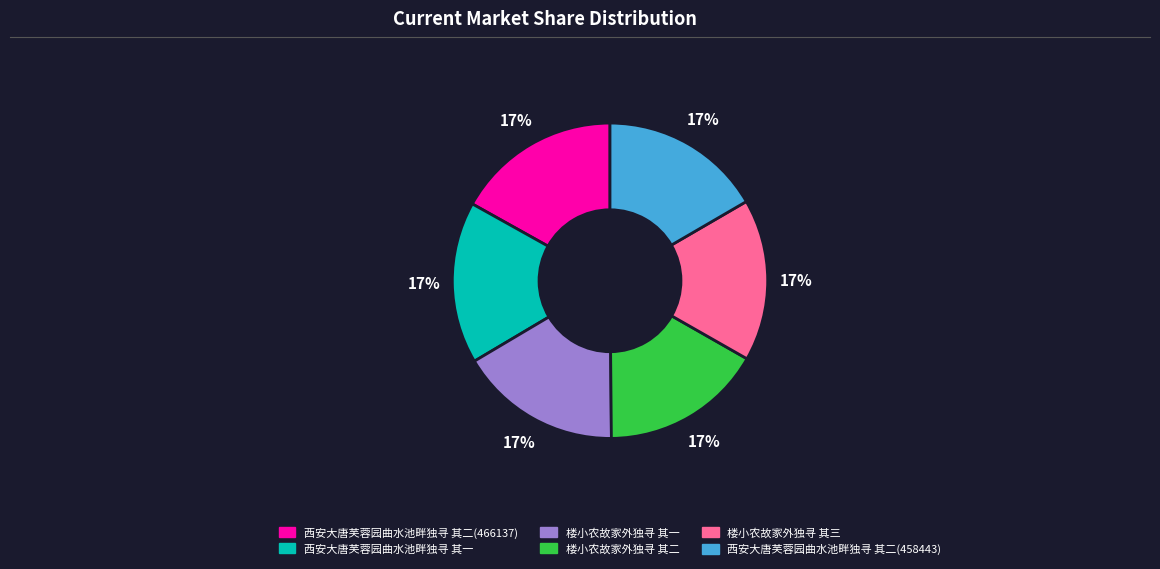

Does 楼小农故家外独寻 其三 represent more than half of the total?

No